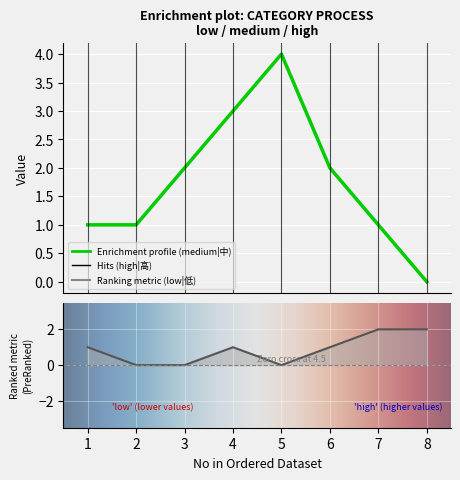

Reading left to right, what are all the values shown in this chart?

medium|中: 1=1	2=1	3=2	4=3	5=4	6=2	7=1	8=0
low|低: 1=1	2=0	3=0	4=1	5=0	6=1	7=2	8=2